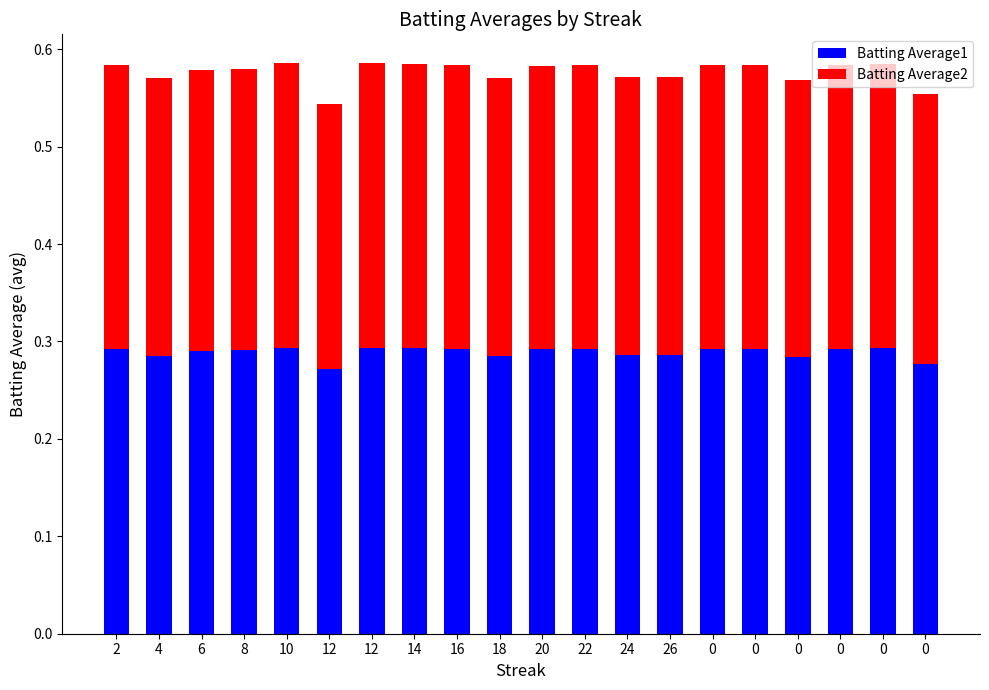

What are all the series names shown in the legend?

Batting Average1, Batting Average2